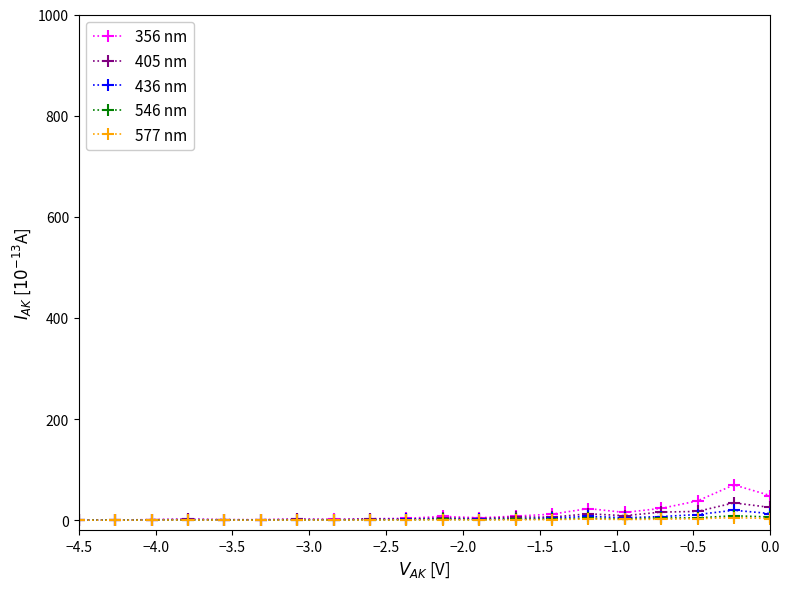

What is the maximum value shown in the chart?

69.9